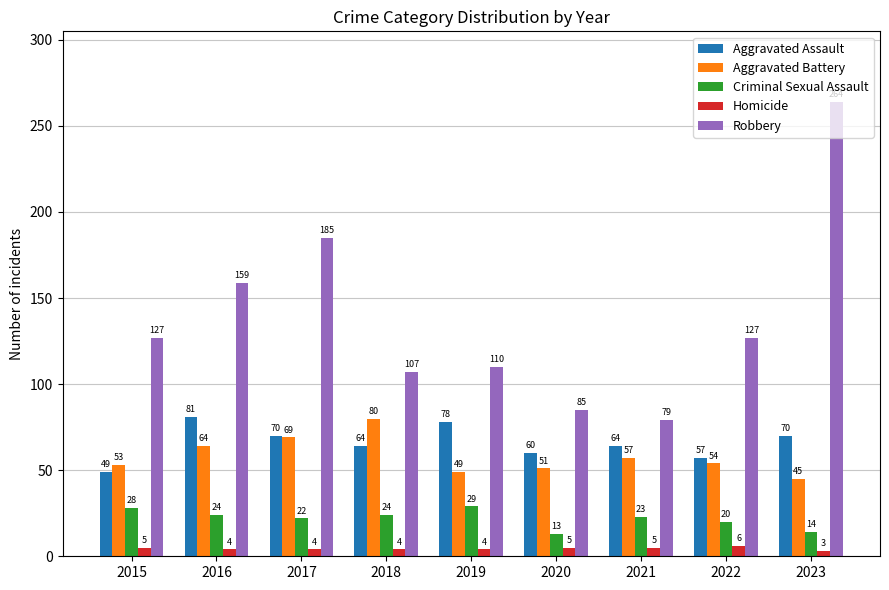

What is the lowest value of the Criminal Sexual Assault series?

13